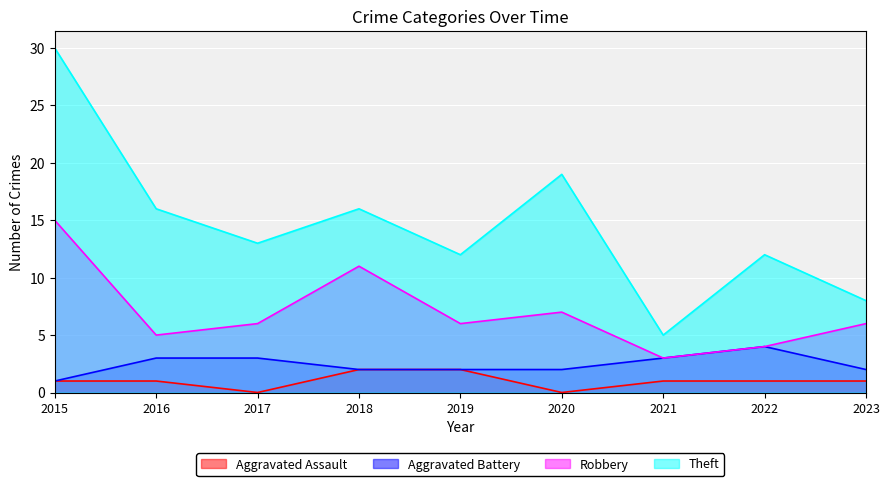

Is the value of Aggravated Battery at 2021 greater than the value of Theft at 2016?

No